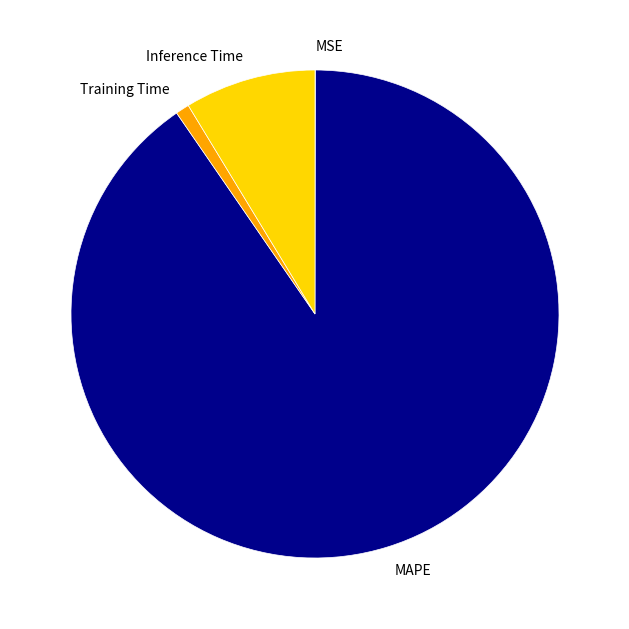

Do Inference Time and Training Time together represent more than half of the pie?

No